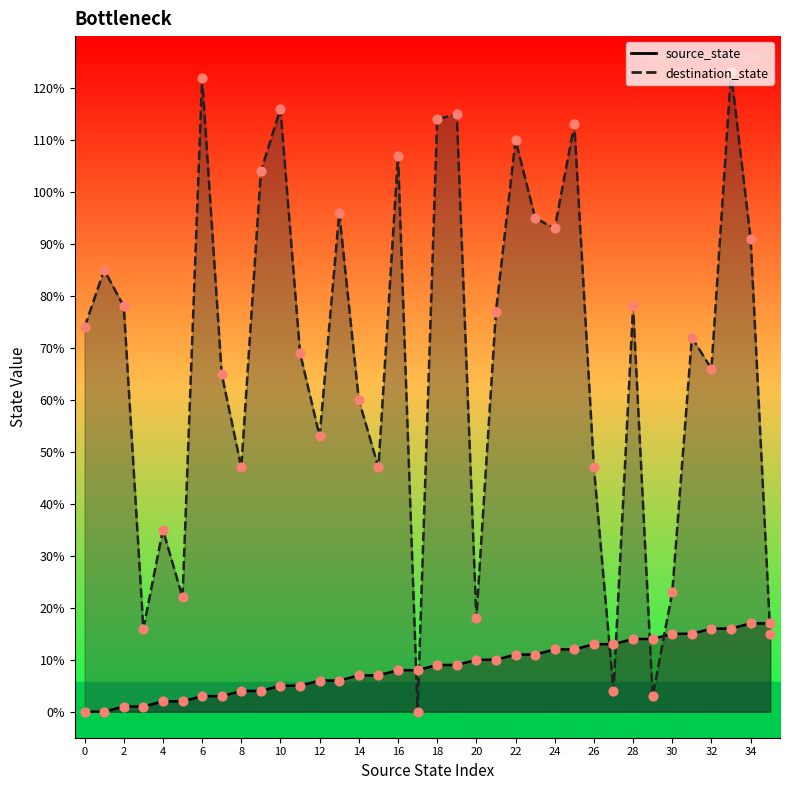

At how many categories does at least one series exceed 17?

31